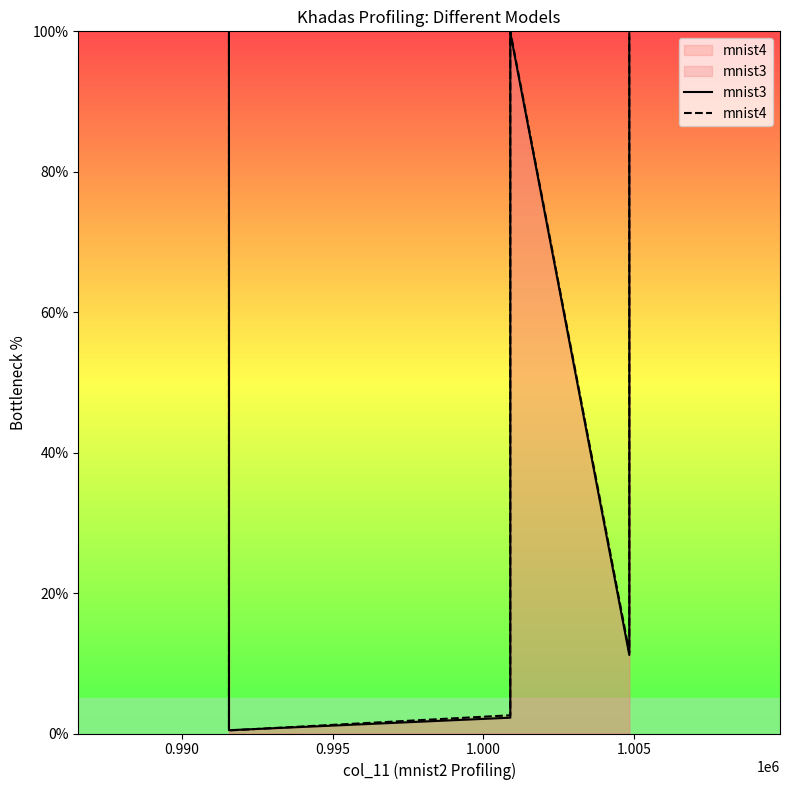

How many data points in mnist4 are above 99?

3